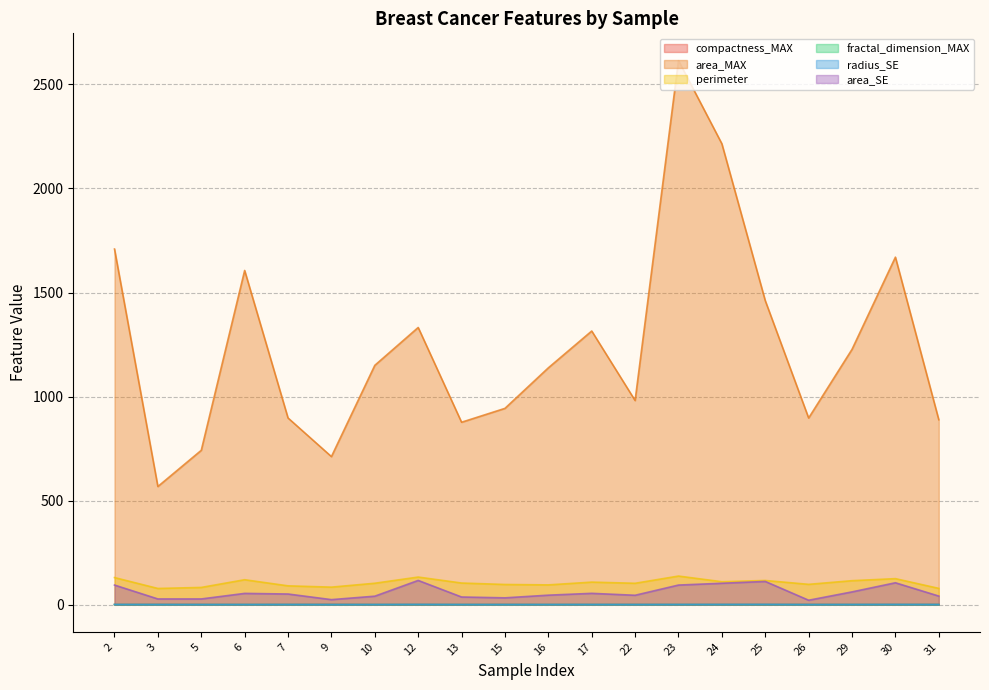

True or false: perimeter and radius_SE cross at least once.

False